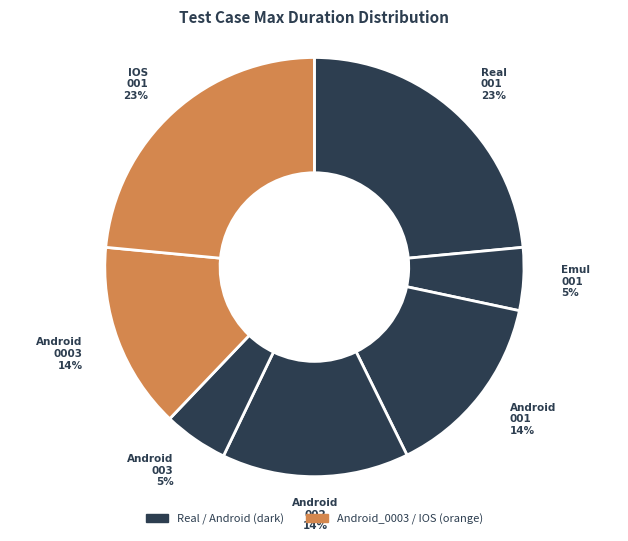

Count the number of slices in the pie.

7